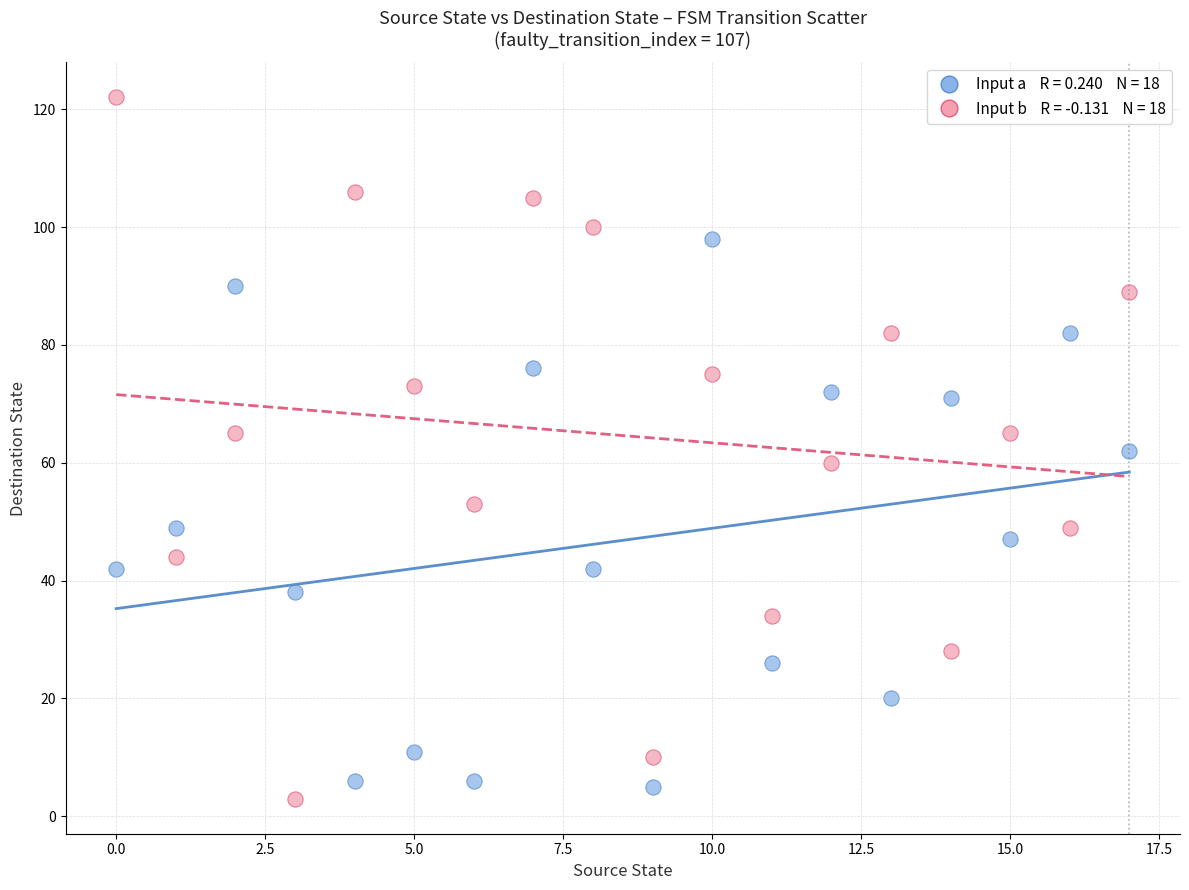

Across all data points, what is the range of Y values (max minus min)?

119